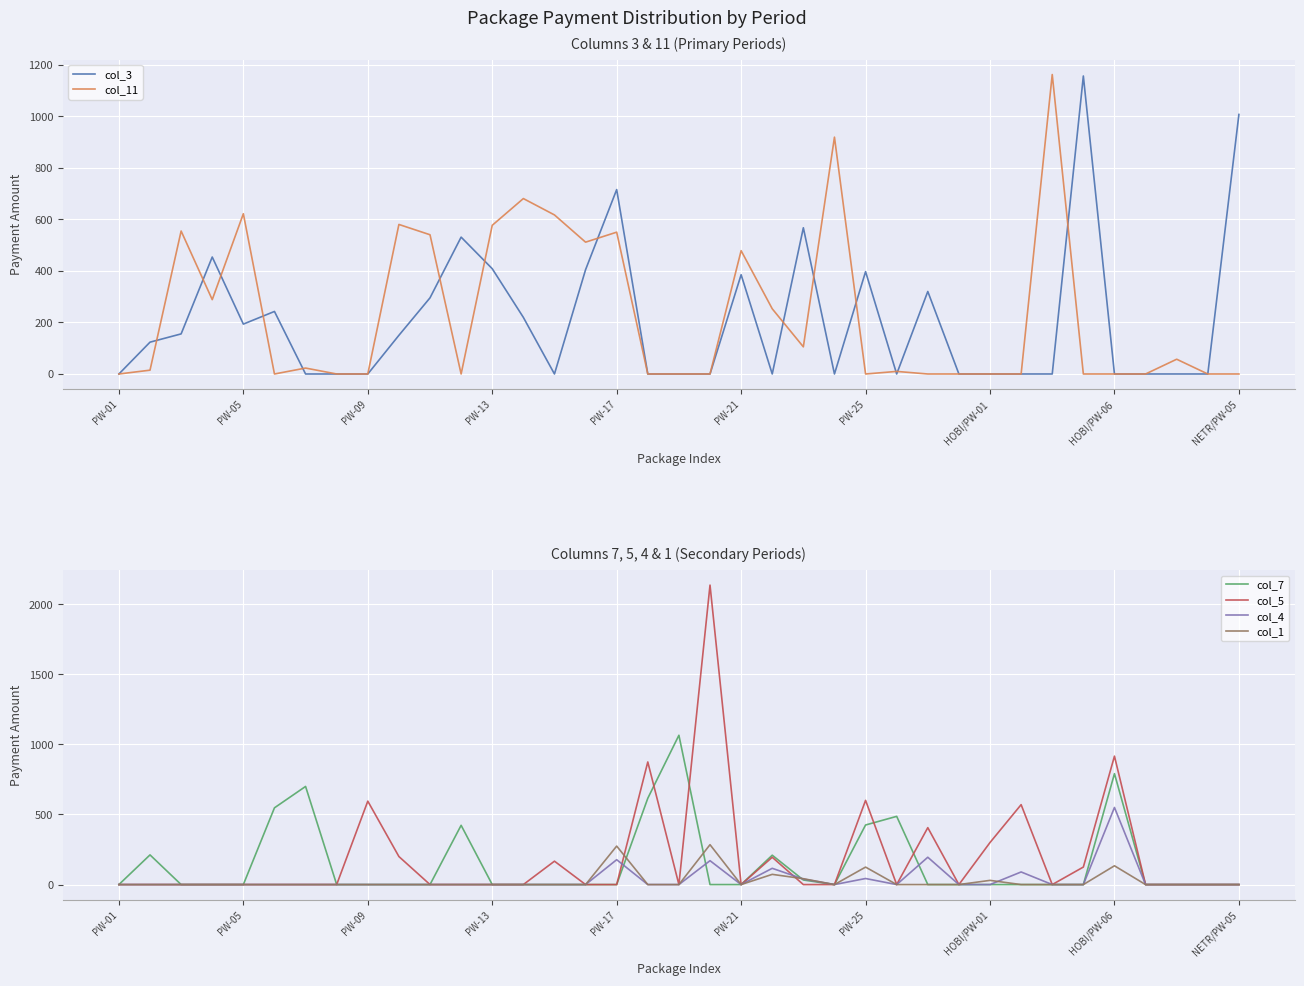

How many lines are shown in the chart?

6